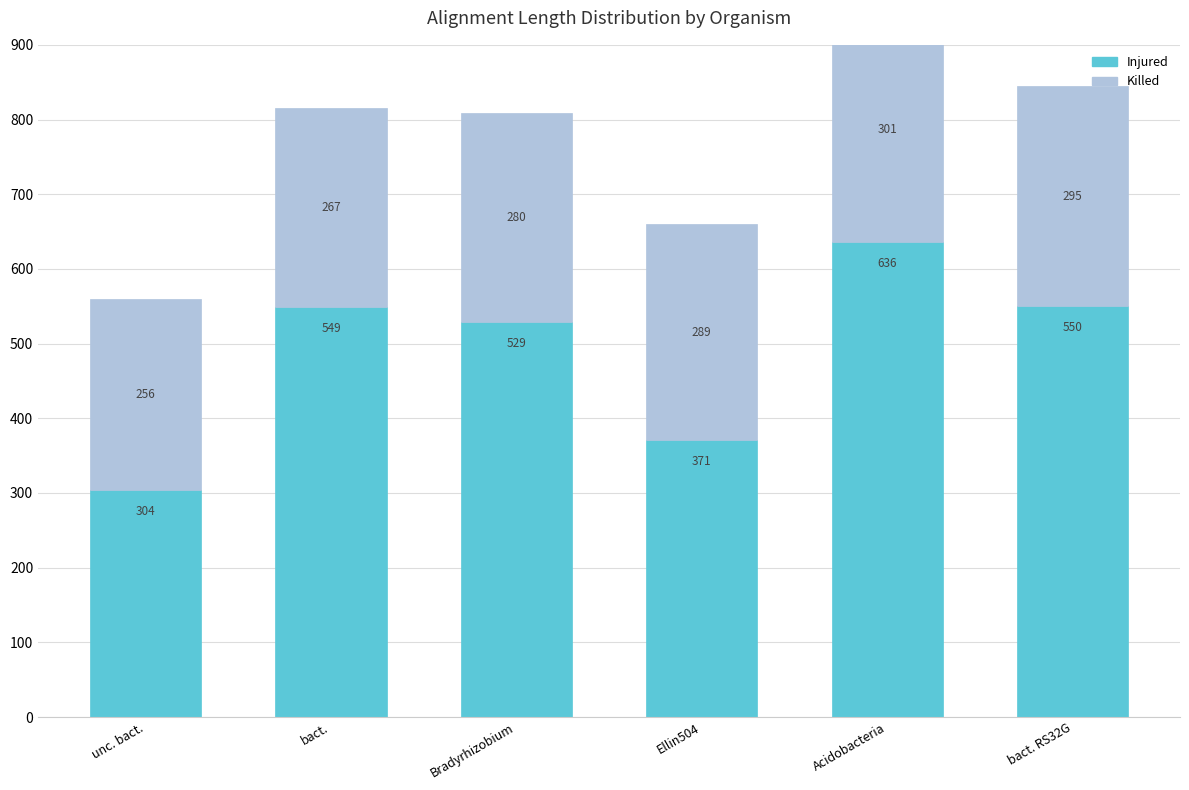

What is the label of the 4th bar from the right?

Bradyrhizobium